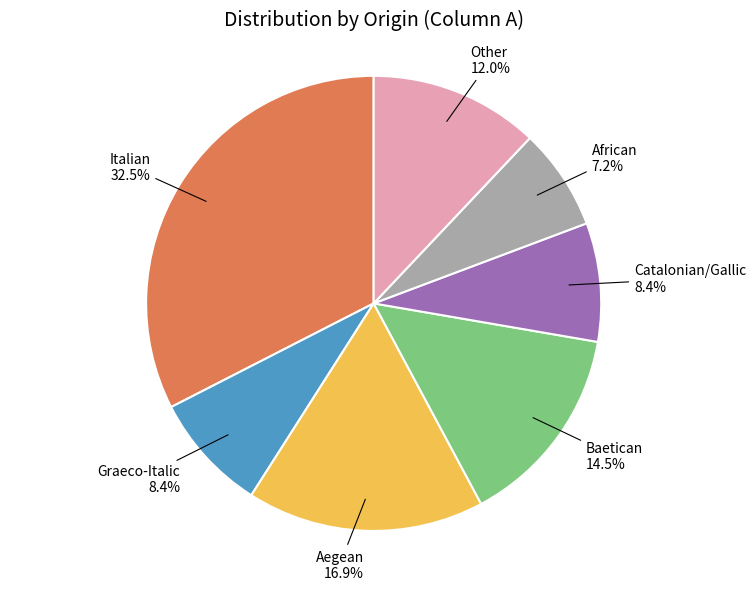

Is African the majority of the pie?

No